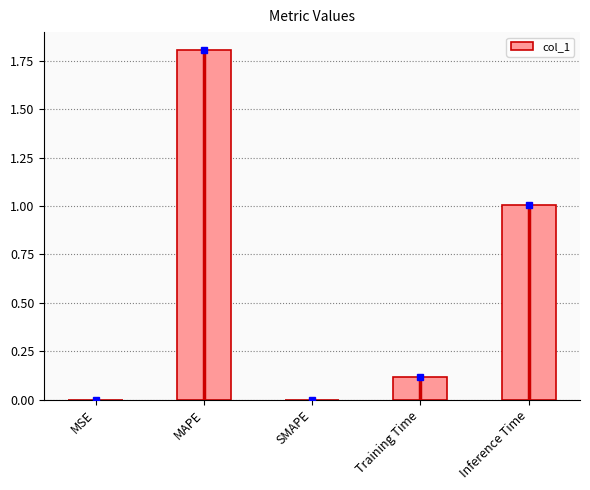

Is it true that the value at Training Time is 0.1?

True